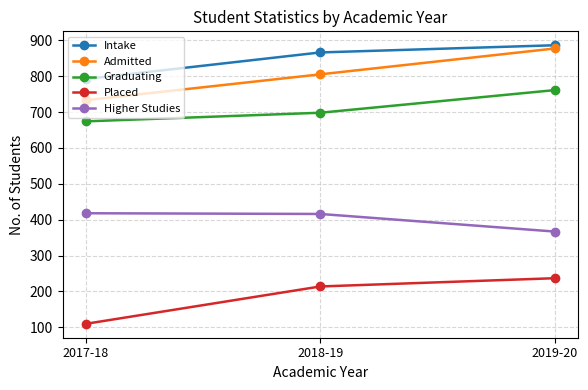

How many Intake values are between 792 and 886?

3